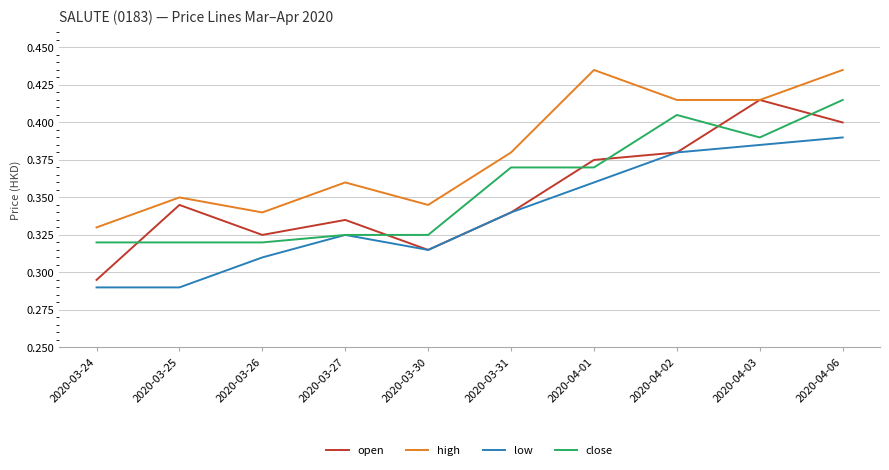

What position from the left is 2020-03-26?

3